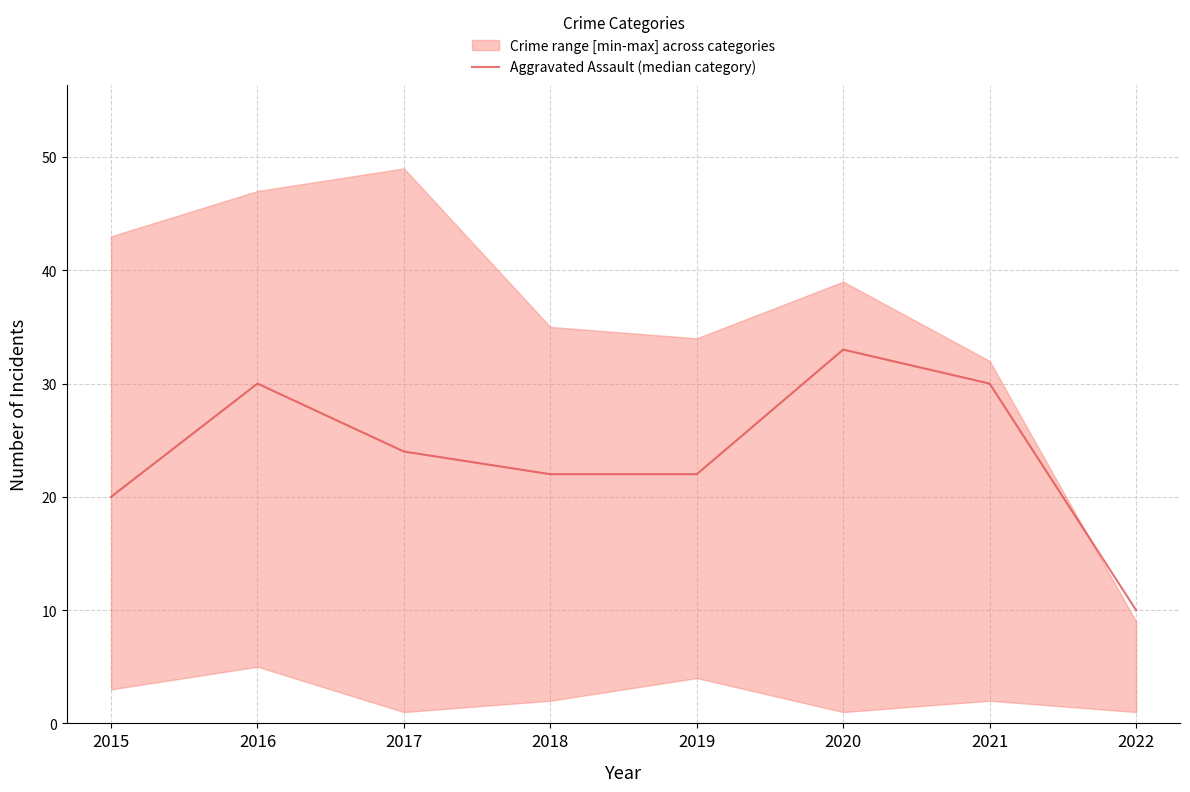

Where is the first local maximum?

2016